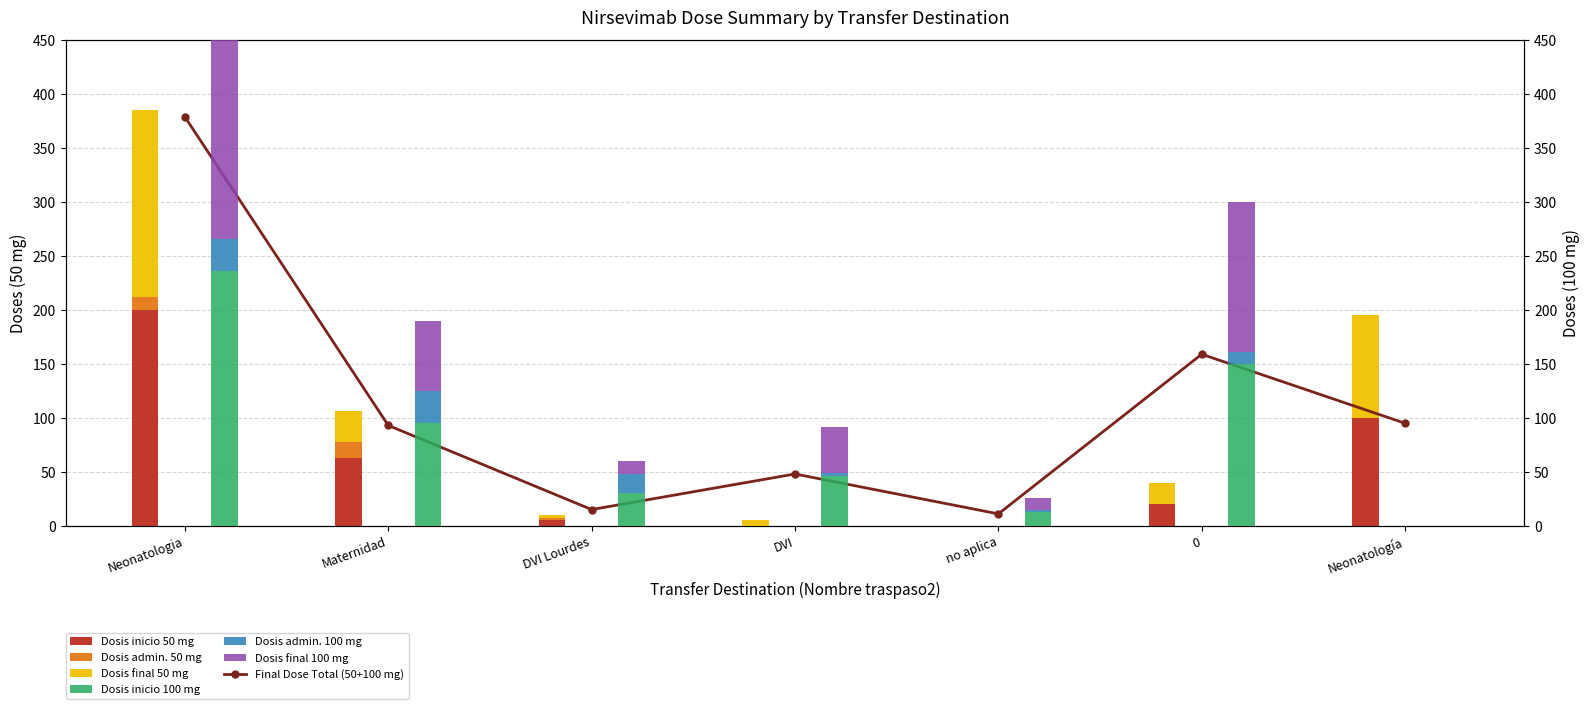

Which series has the widest spread of values?

Dosis inicio 100 mg